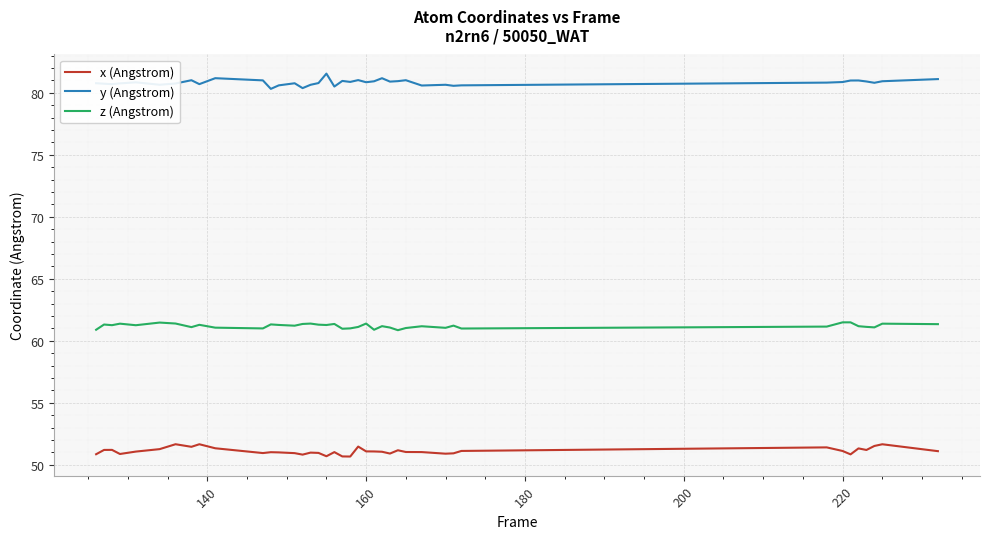

List the series in order of their overall mean, highest first.

y (Angstrom), z (Angstrom), x (Angstrom)